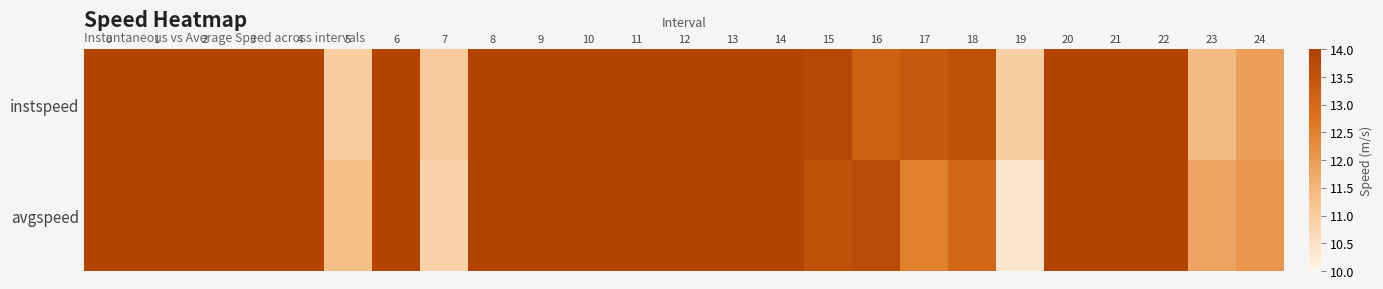

List the series in order of their overall mean, lowest first.

avgspeed, instspeed